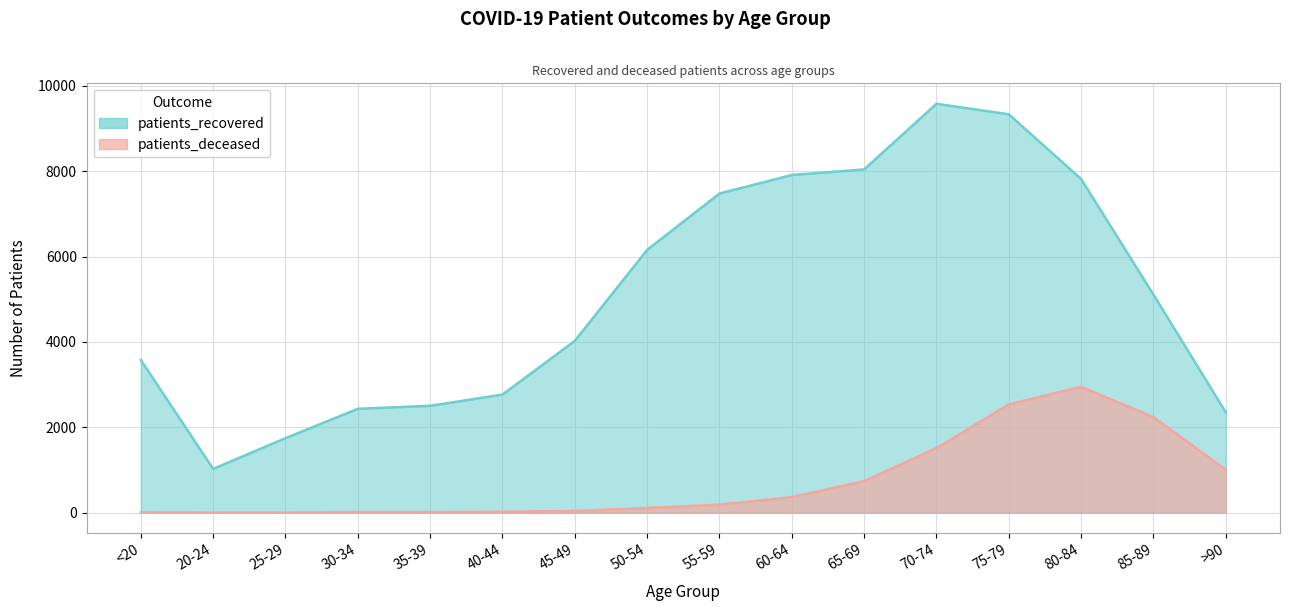

Reading right to left, transcribe all the data shown in this chart.

patients_recovered: 2353	5110	7818	9333	9579	8041	7911	7477	6157	4026	2768	2504	2434	1747	1027	3577
patients_deceased: 1008	2240	2950	2537	1514	739	365	188	110	41	22	14	15	3	3	11